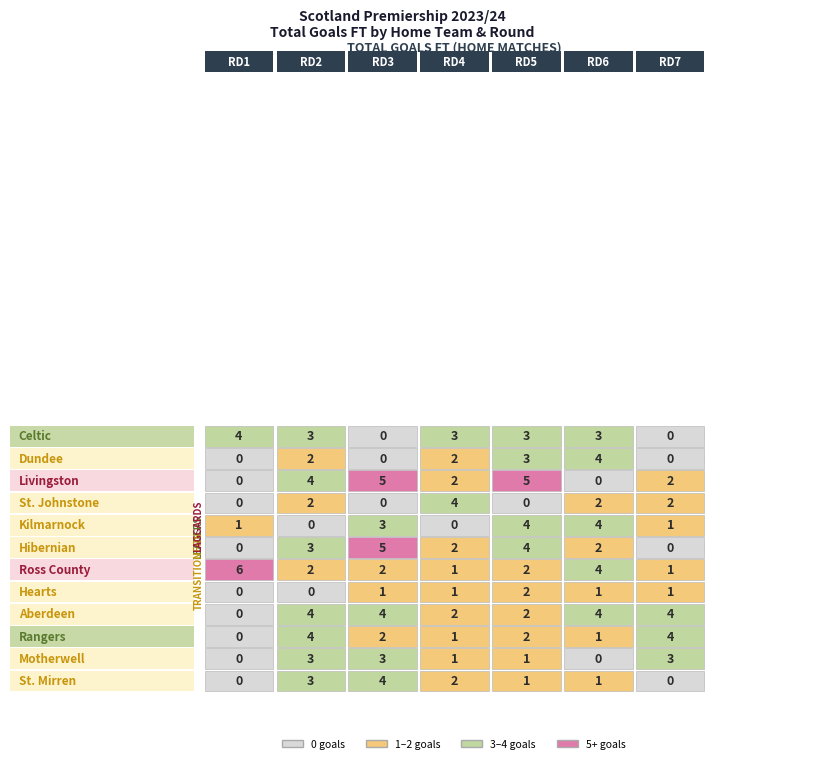

What is the maximum value shown in the chart?

6